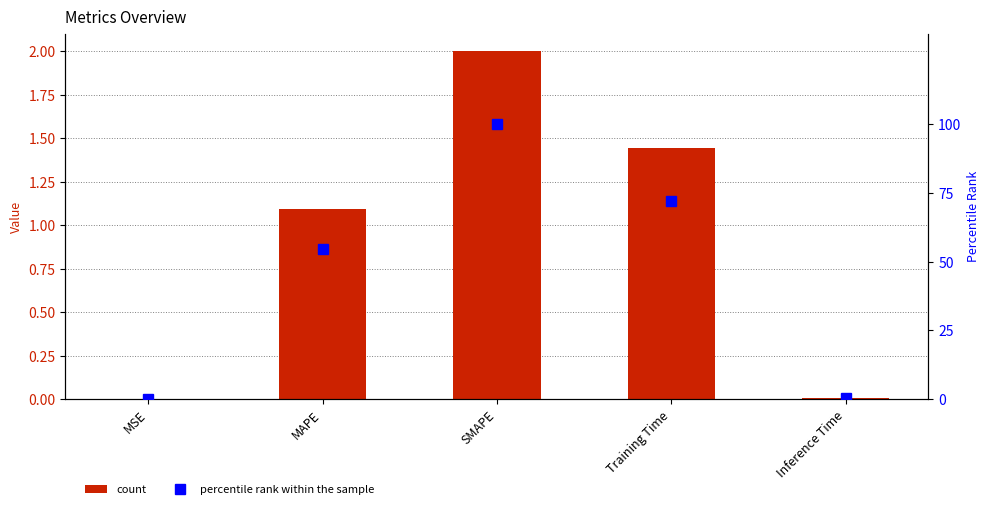

How many data points in percentile rank within the sample are above 54?

3